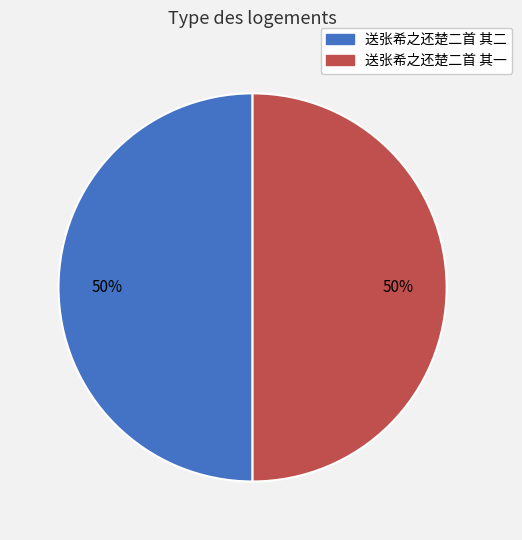

To the nearest percent, what portion does 送张希之还楚二首 其一 represent?

50%